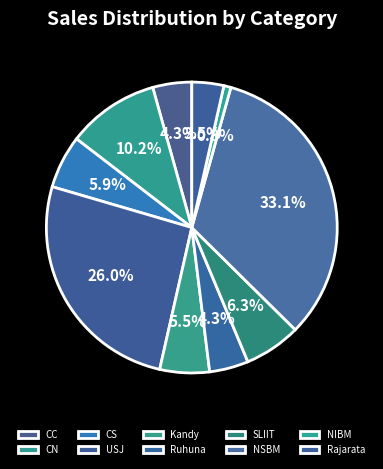

What is the largest slice in the pie chart?

NSBM